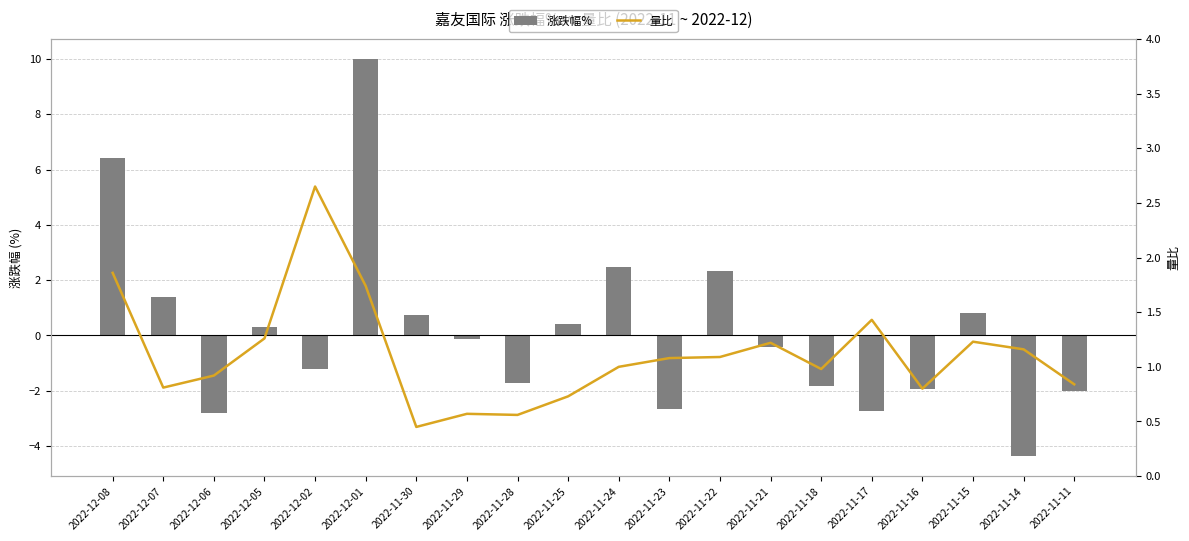

What are all the series names shown in the legend?

涨跌幅%, 量比